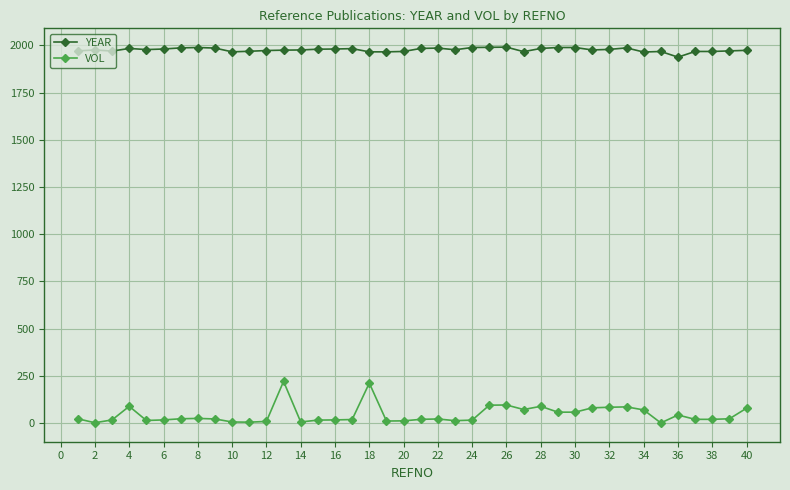

What is the difference between the second highest and minimum values in the YEAR series?

52